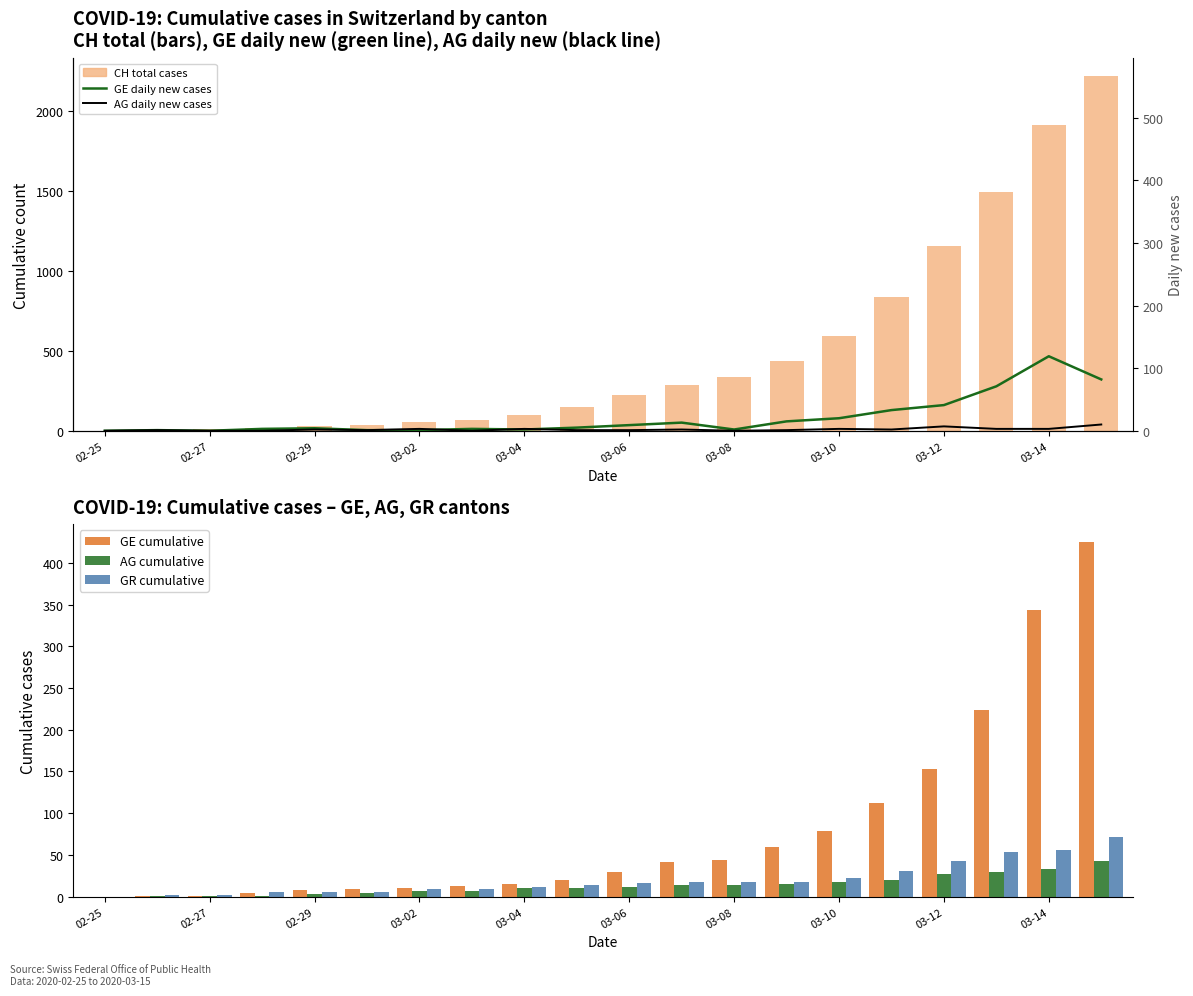

At how many categories does at least one series exceed 1507?

2